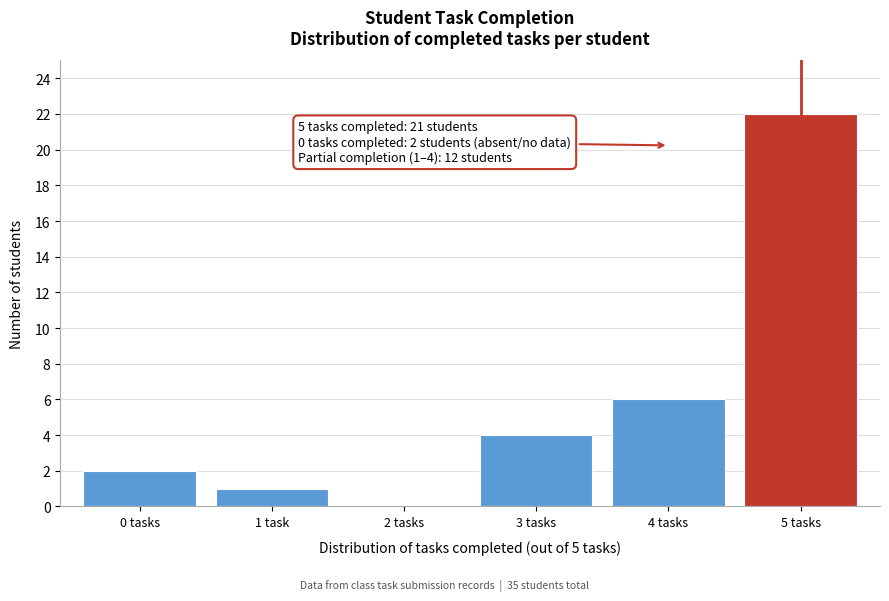

Reading left to right, extract all data points from this chart.

0 tasks=2	1 task=1	2 tasks=0	3 tasks=4	4 tasks=6	5 tasks=22